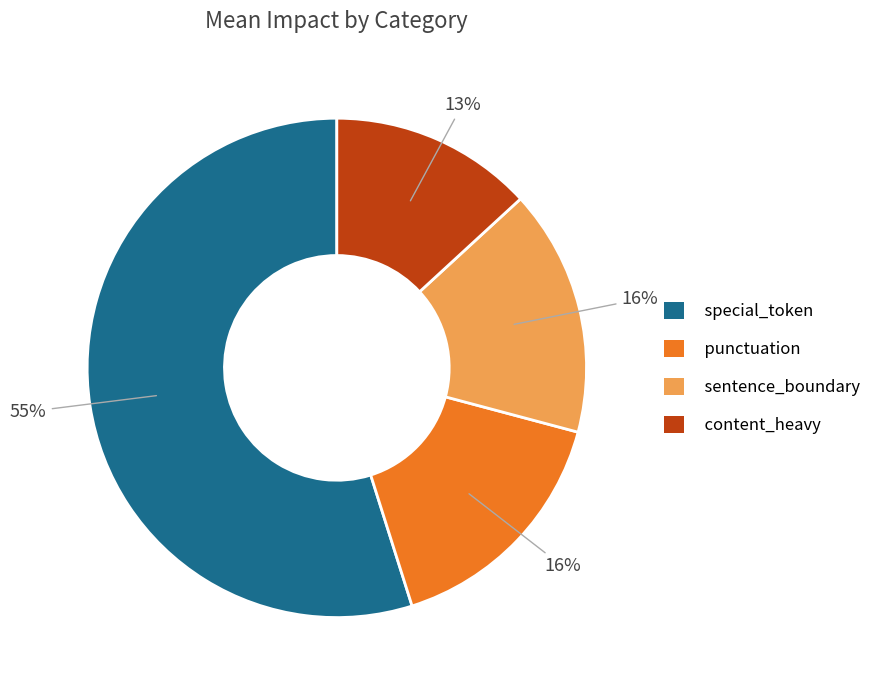

To the nearest percent, what percentage of the pie is sentence_boundary?

16%